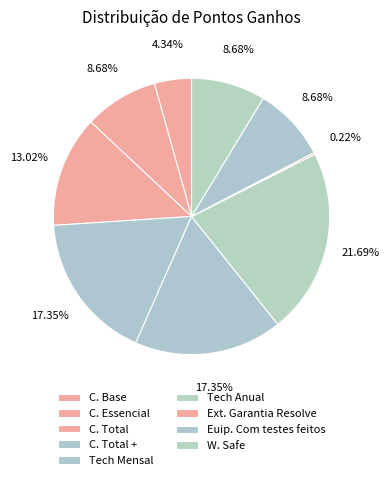

To the nearest percent, what is the average slice percentage?

11%